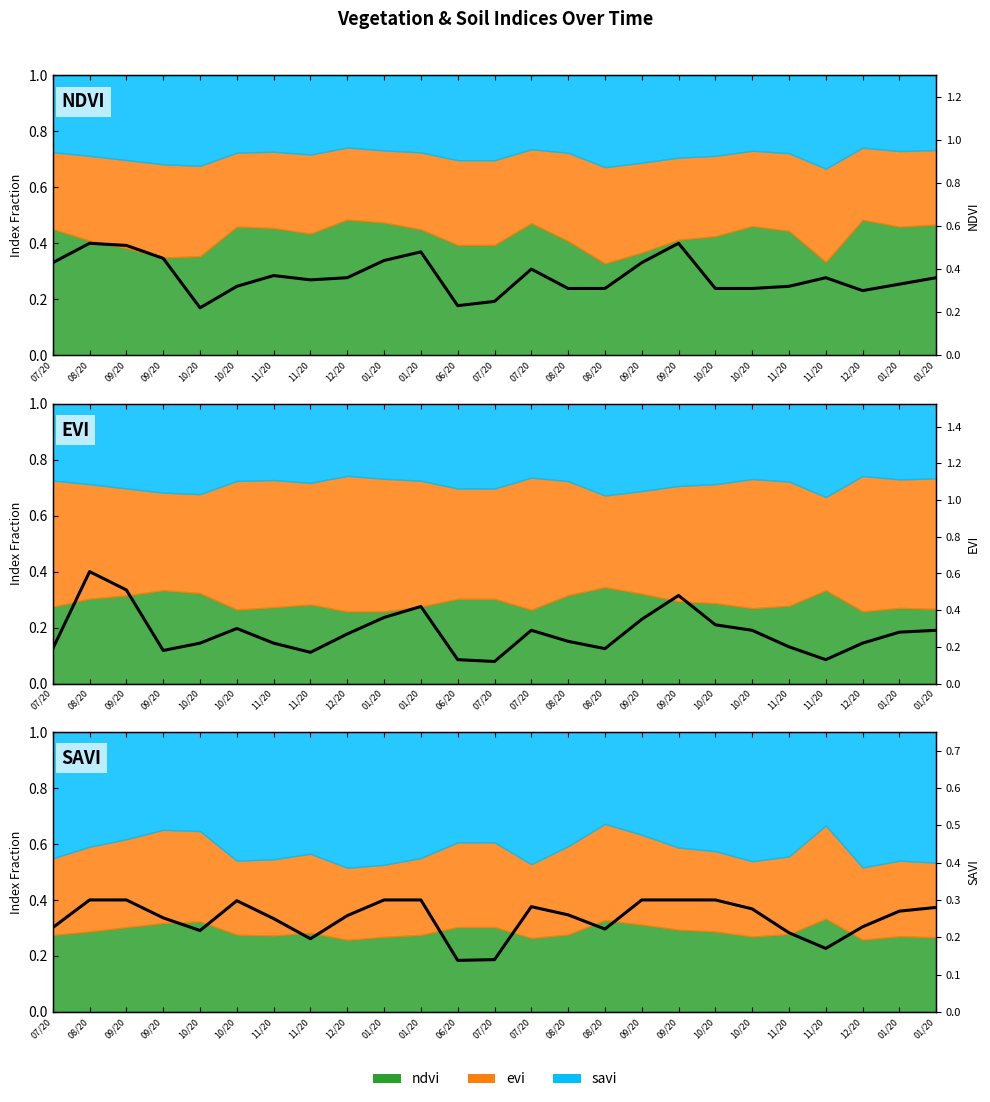

Where is the first local minimum for SAVI (line)?

10/20